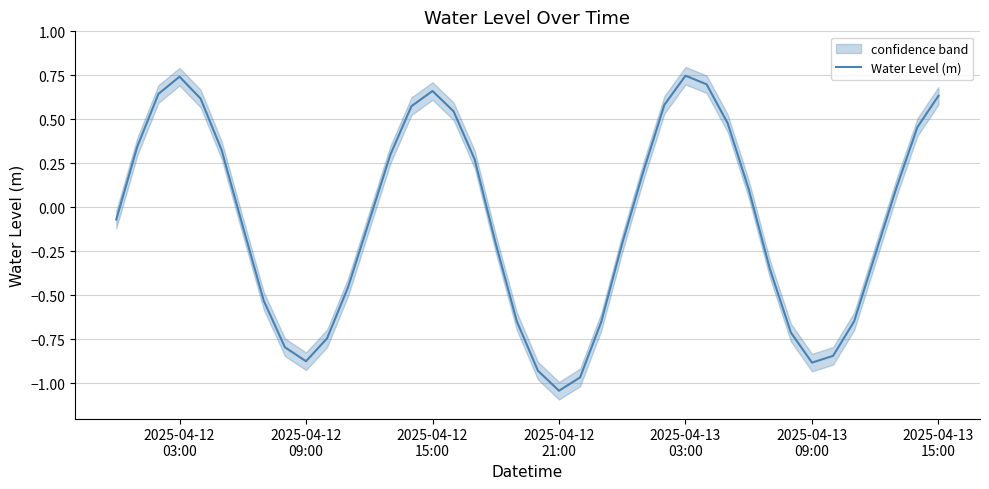

What is the smallest value displayed?

-1.0